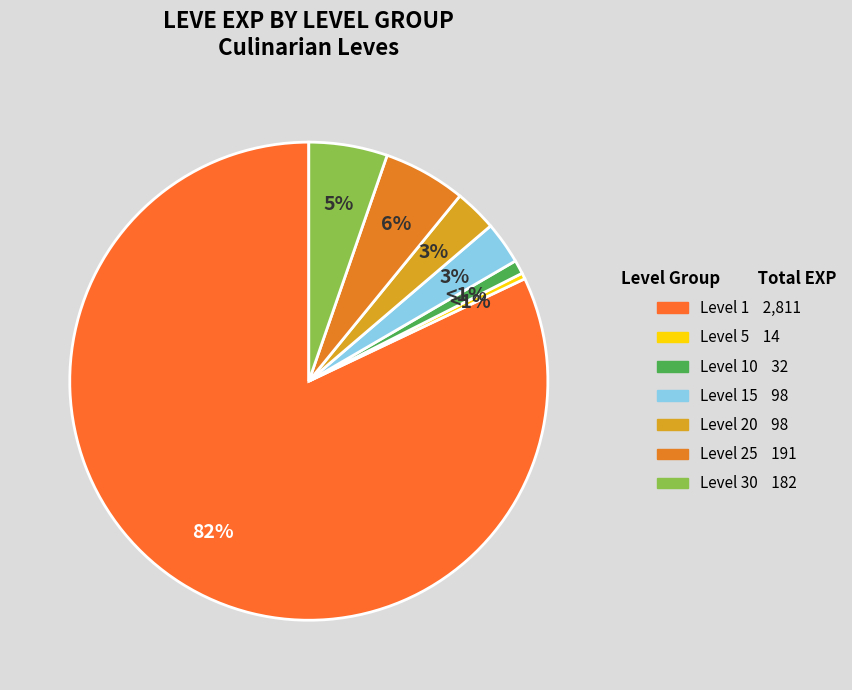

Between Level 15 and Level 5, which is larger?

Level 15